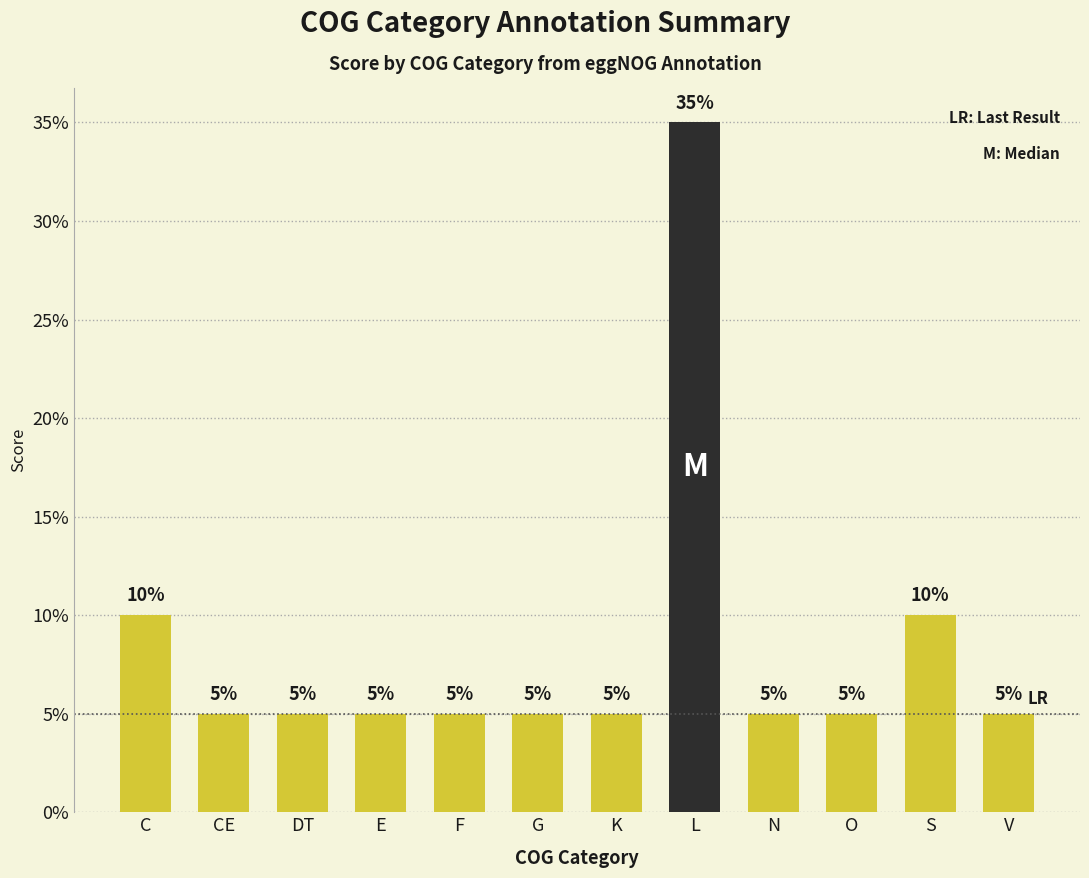

Count the number of data series in this chart.

1